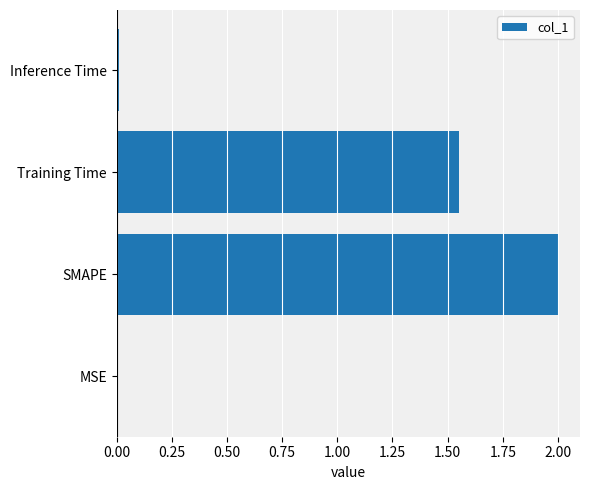

What is the approximate value at SMAPE?

2.0